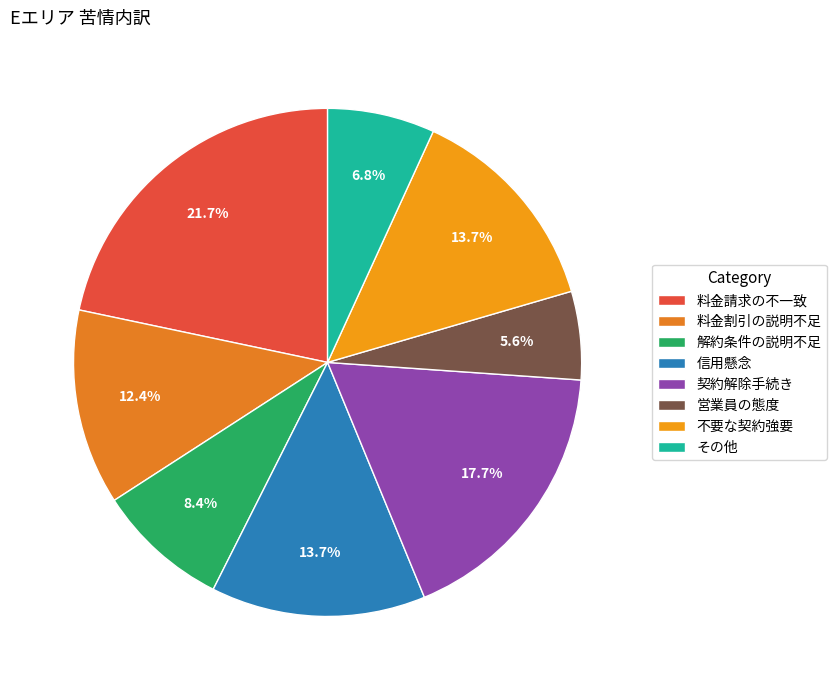

Which slice is the smallest?

営業員の態度